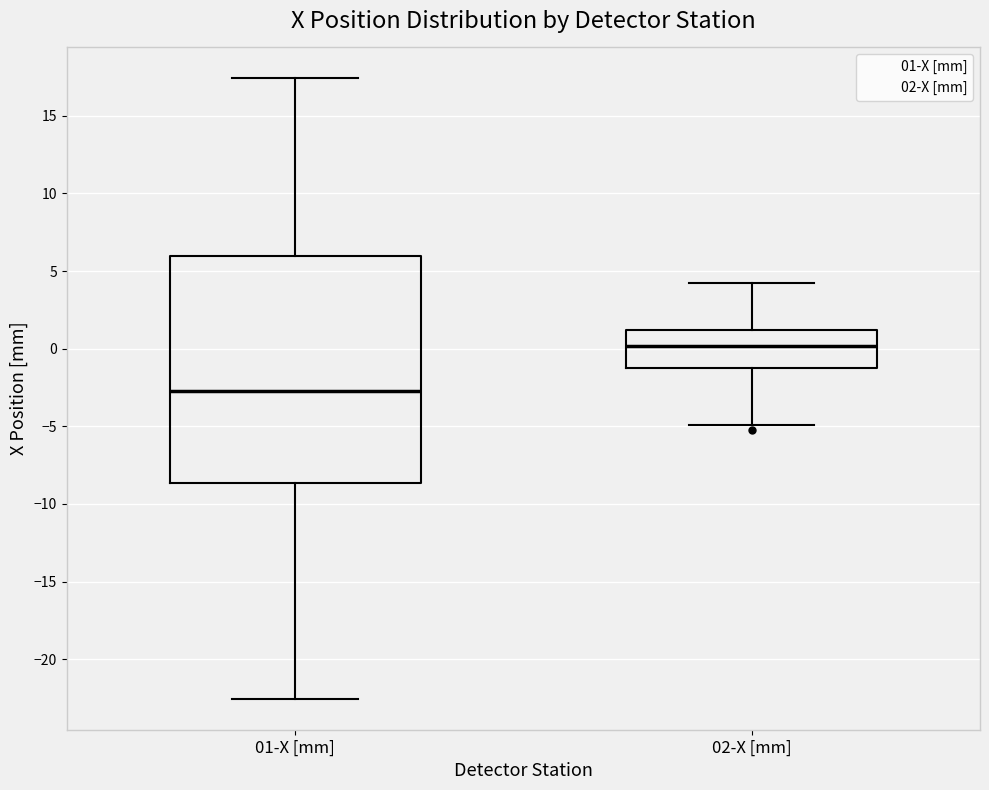

Where does the median line of the box for 01-X [mm] sit on the y-axis? The values are not printed on the chart, so give them approximately, as read against the axis.

-2.5